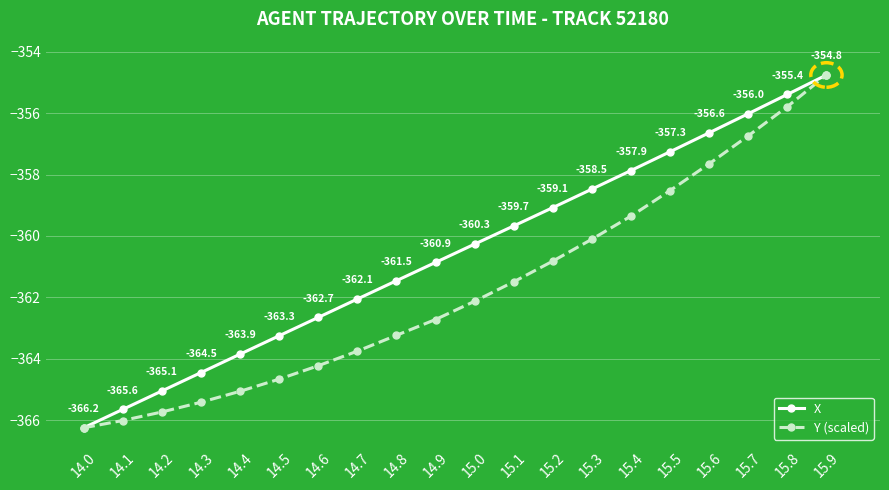

What is the approximate value of X at 15.1?

-359.7